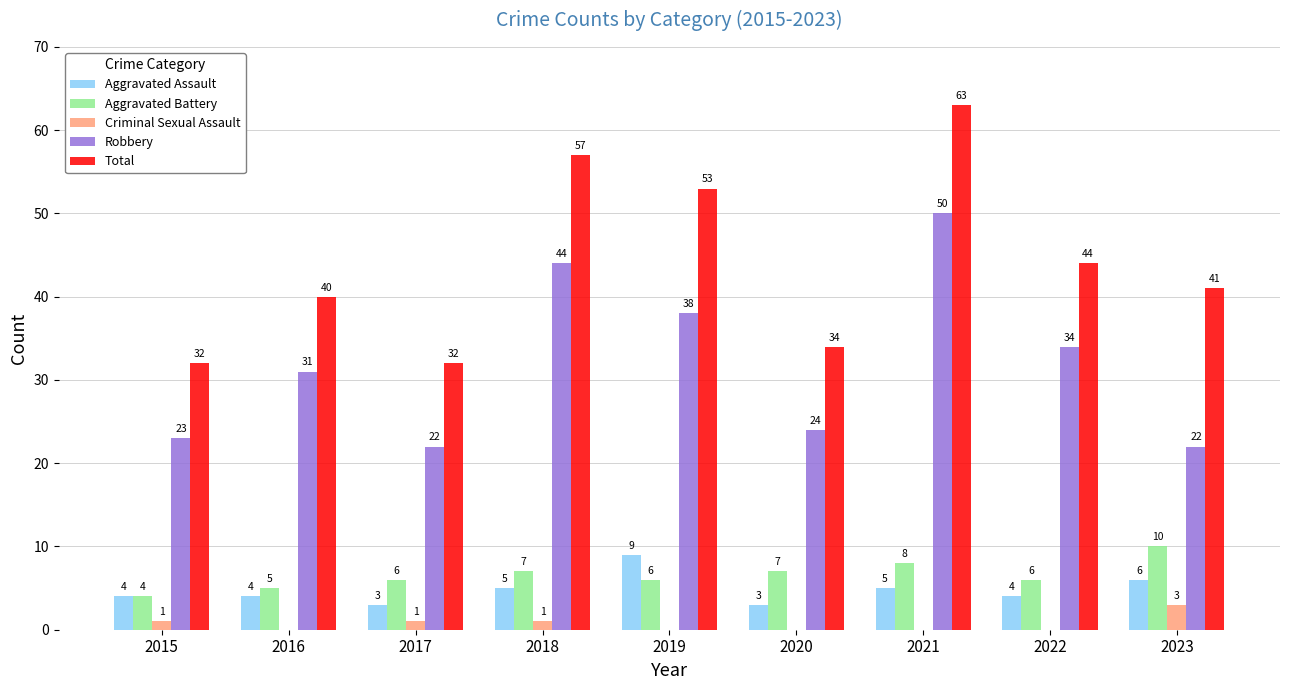

Which series changed the most between 2016 and 2020?

Robbery